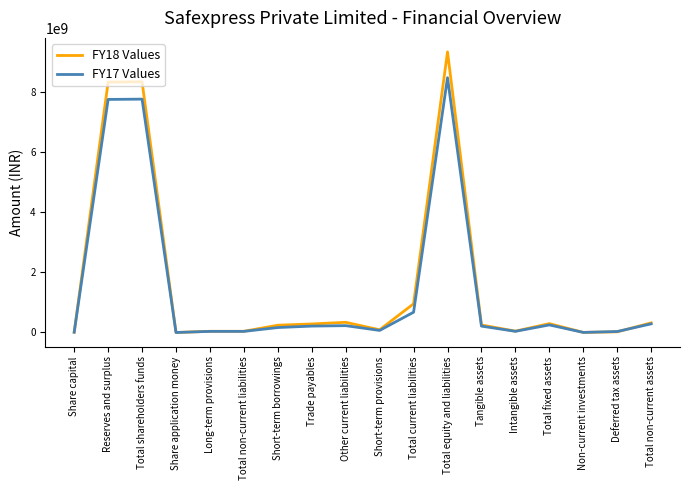

True or false: FY18 Values has a value of 338148922 at Other current liabilities.

True